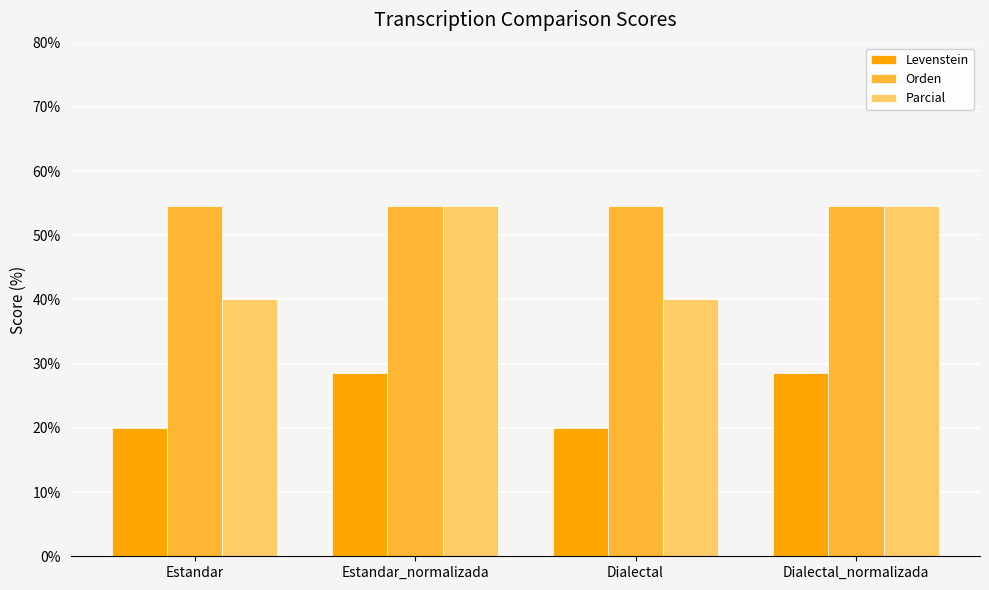

Read the Levenstein value at Dialectal_normalizada.

28.6